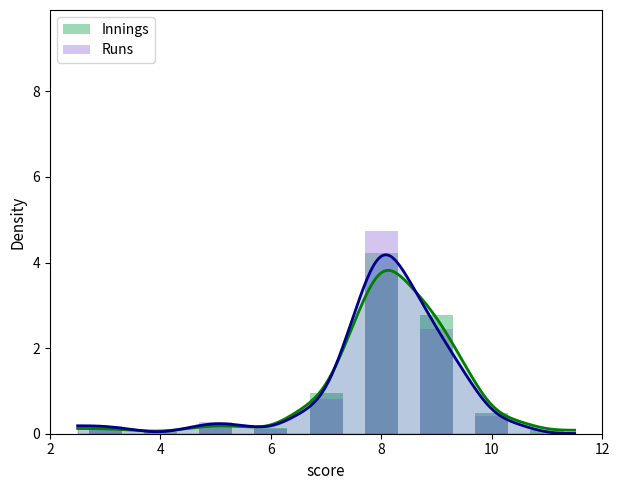

How many bars are there in each group?

2